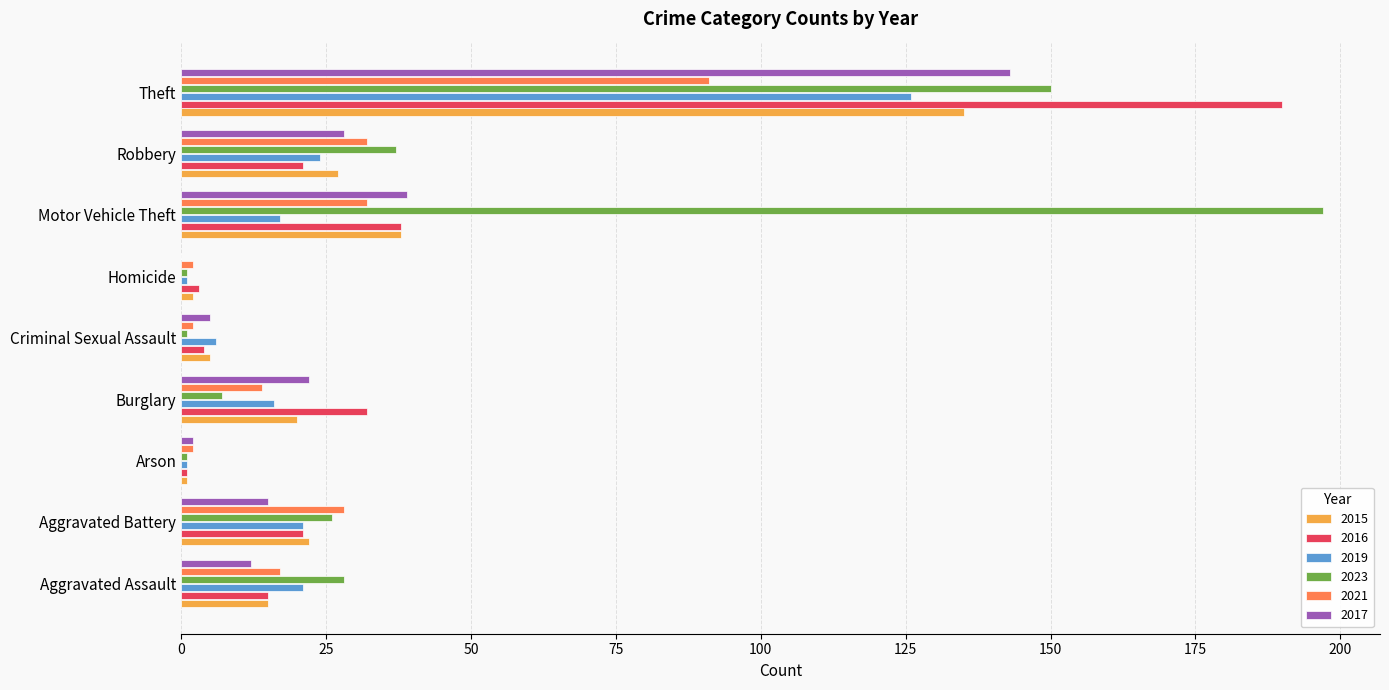

Which label corresponds to the largest value in the chart?

Motor Vehicle Theft